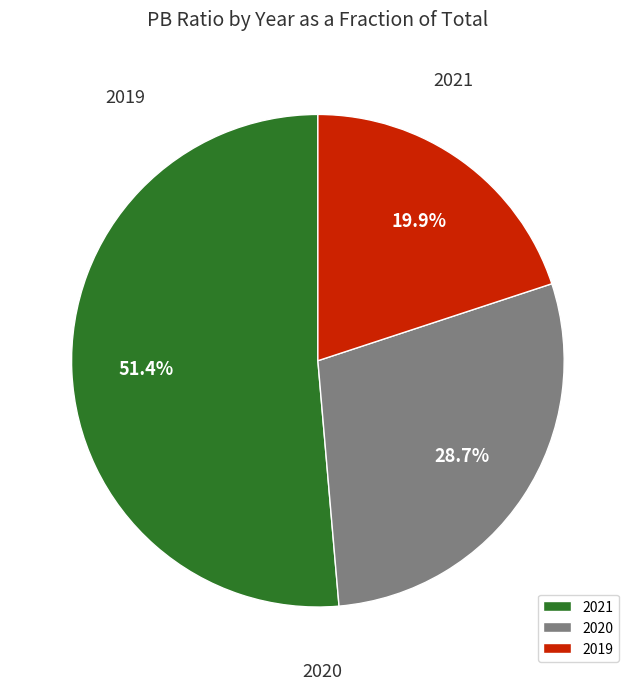

The 2020 slice represents 19% of the pie. True or false?

False